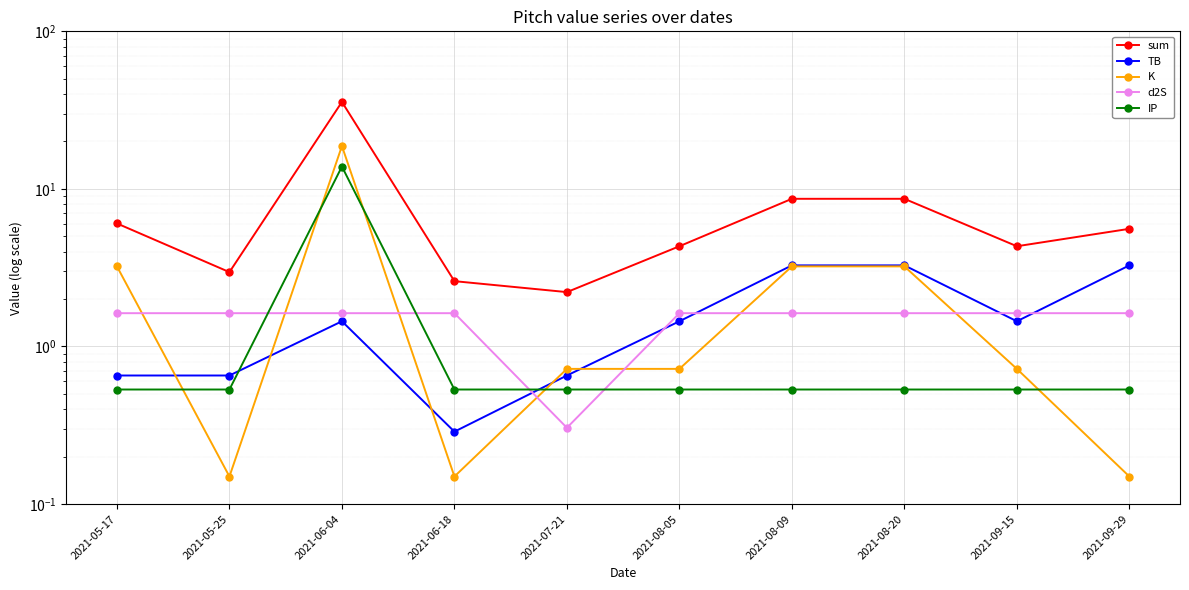

What position from the right is 2021-09-29?

1